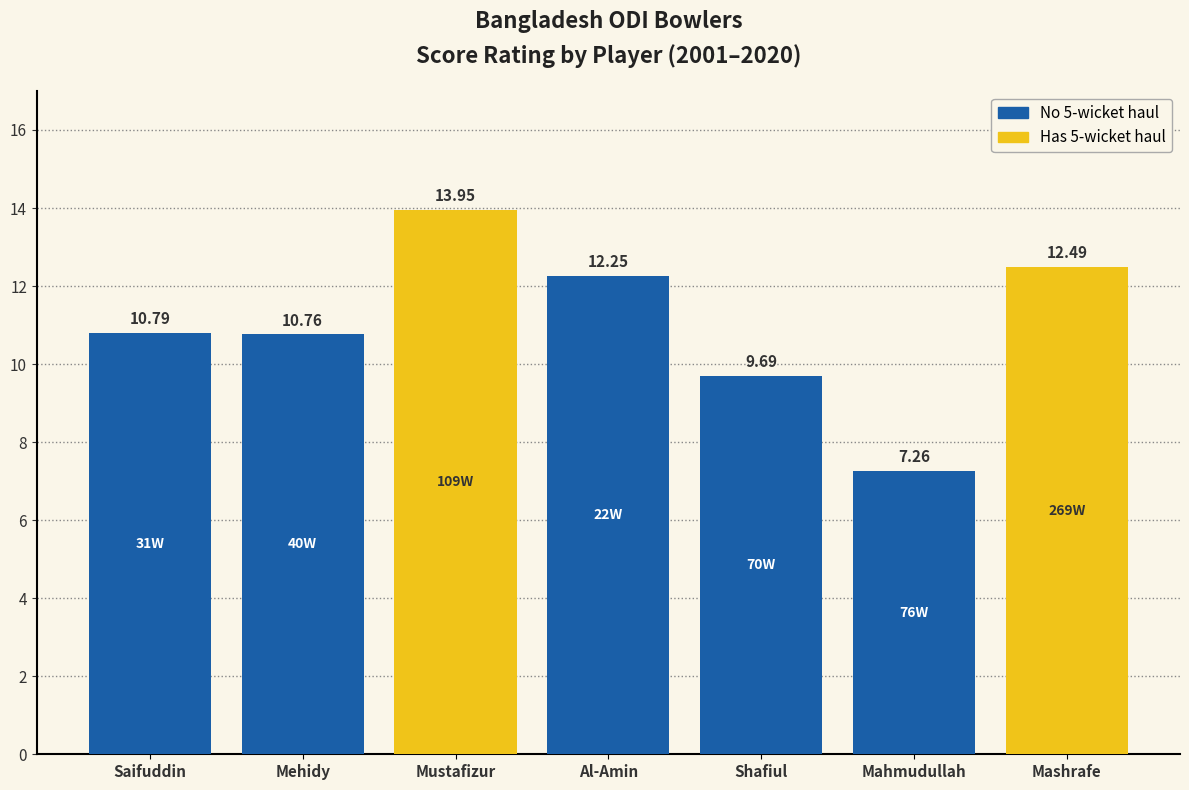

How many values exceed 10?

5